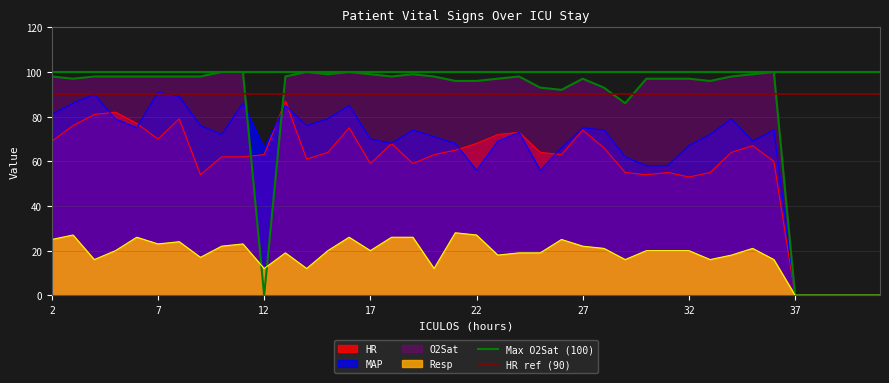

Is it true that HR ref (90) equals 58 at 2?

False